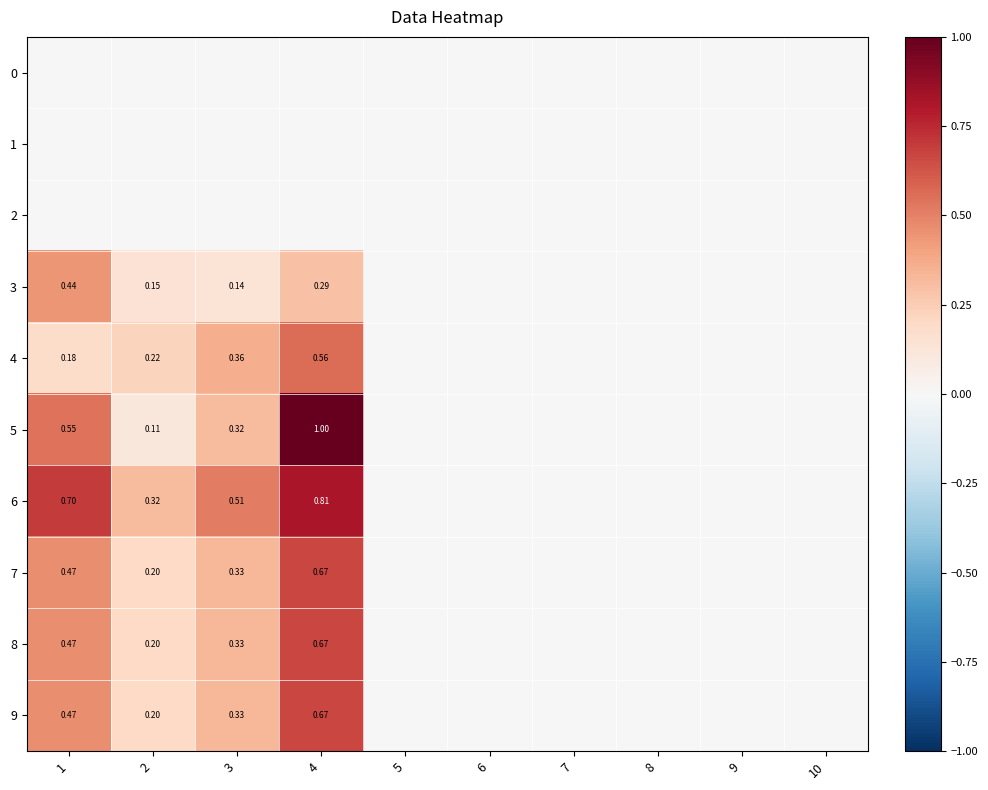

Which series has the largest total across all categories?

6